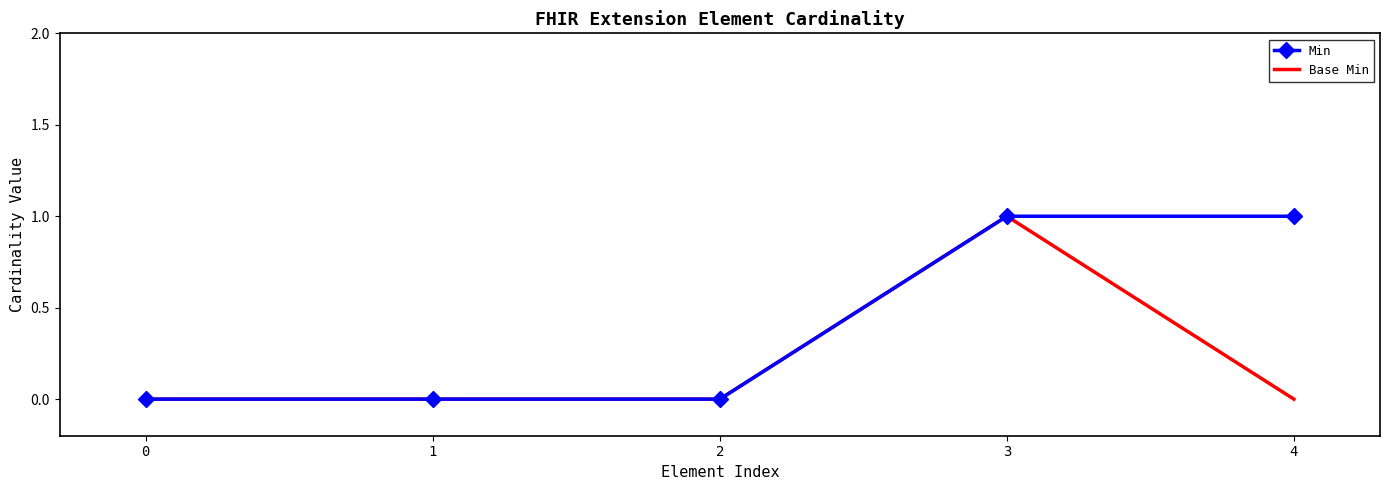

What is the sum of the Base Min values at 2 and 3?

1